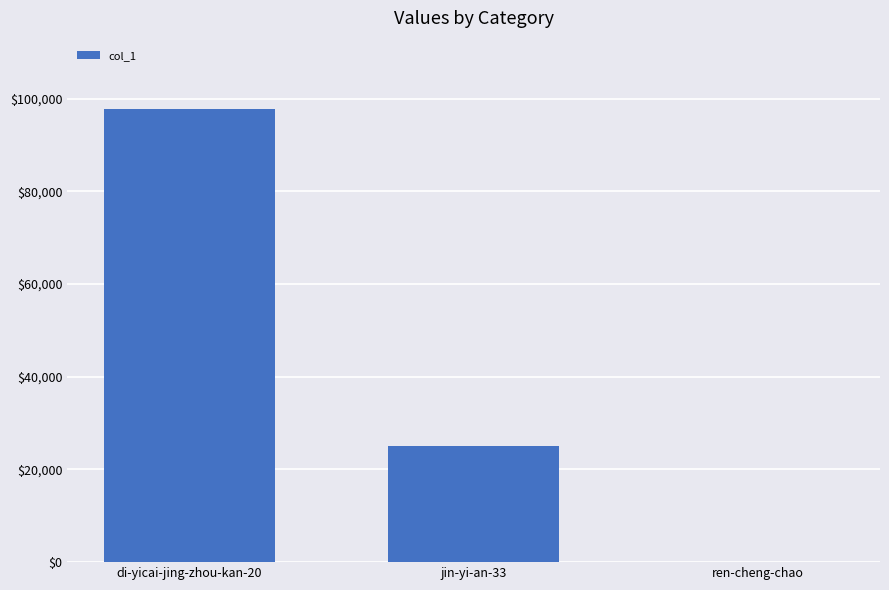

How many series are shown in this chart?

1